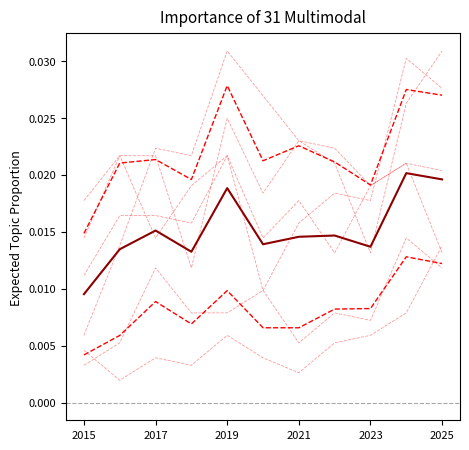

At which category is the sum across all series the highest?

2024